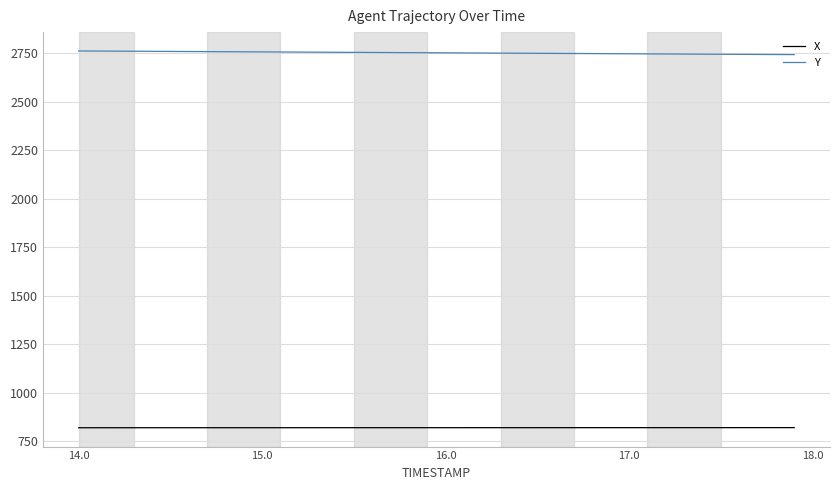

True or false: Y and X cross at least once.

False